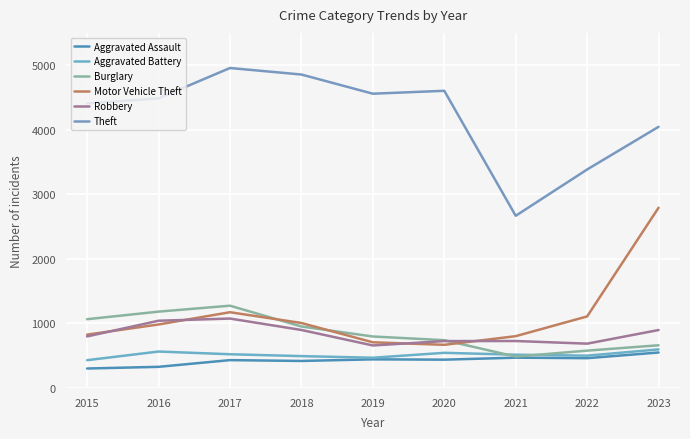

Does the chart display data point markers on the line(s)?

No